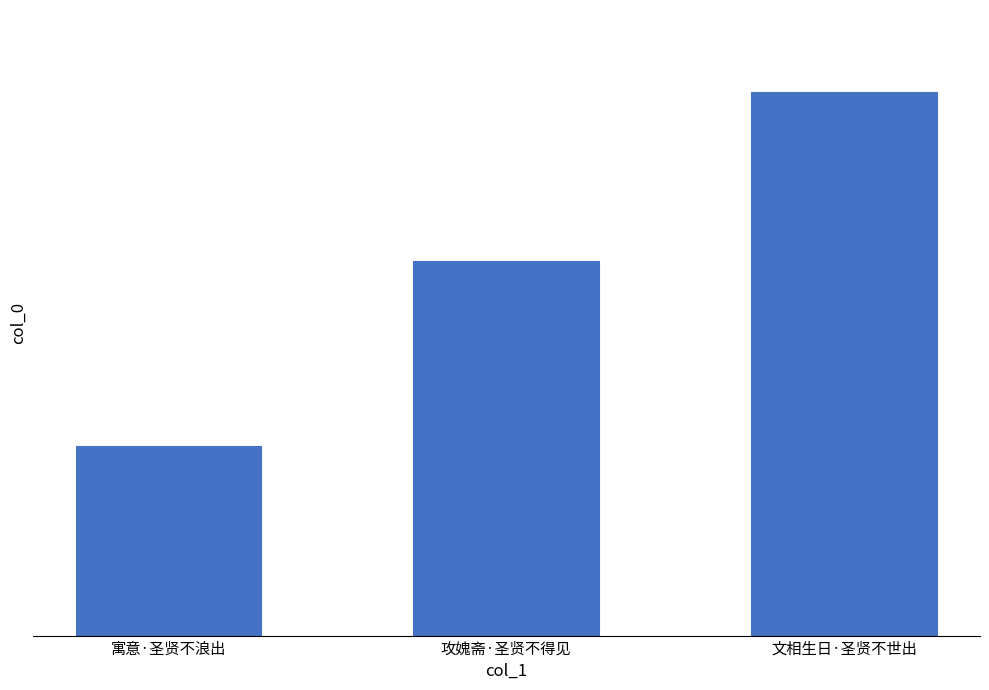

Which category has the highest value across all series?

文相生日·圣贤不世出